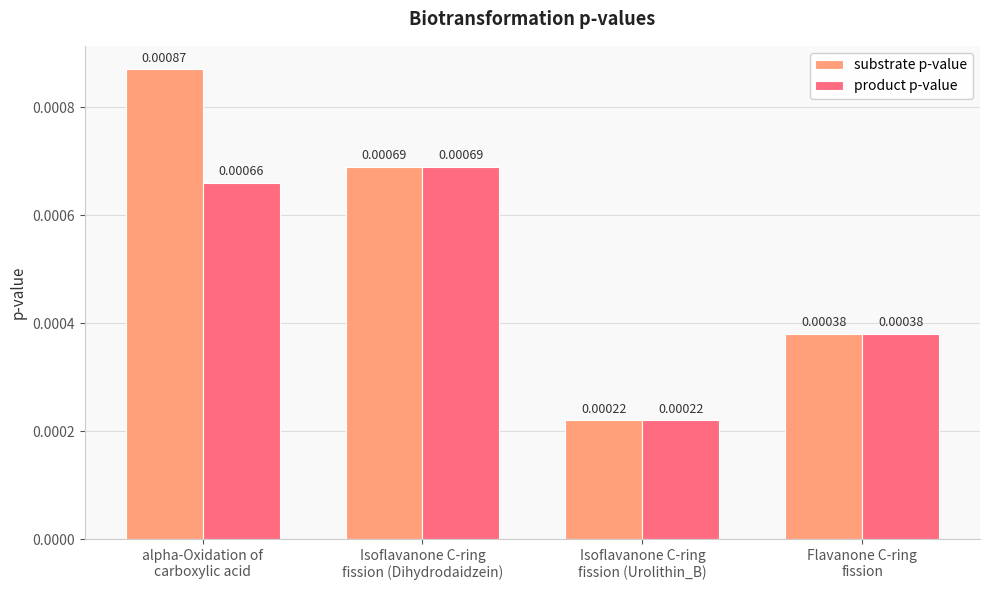

At alpha-Oxidation of
carboxylic acid, list the series in order from smallest to largest.

product p-value, substrate p-value